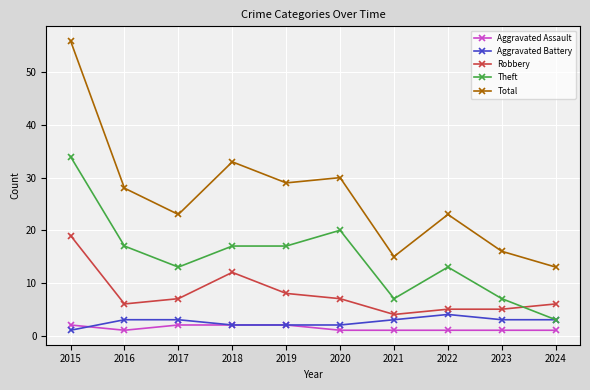

What is the difference between the maximum and minimum values in the Theft series?

31